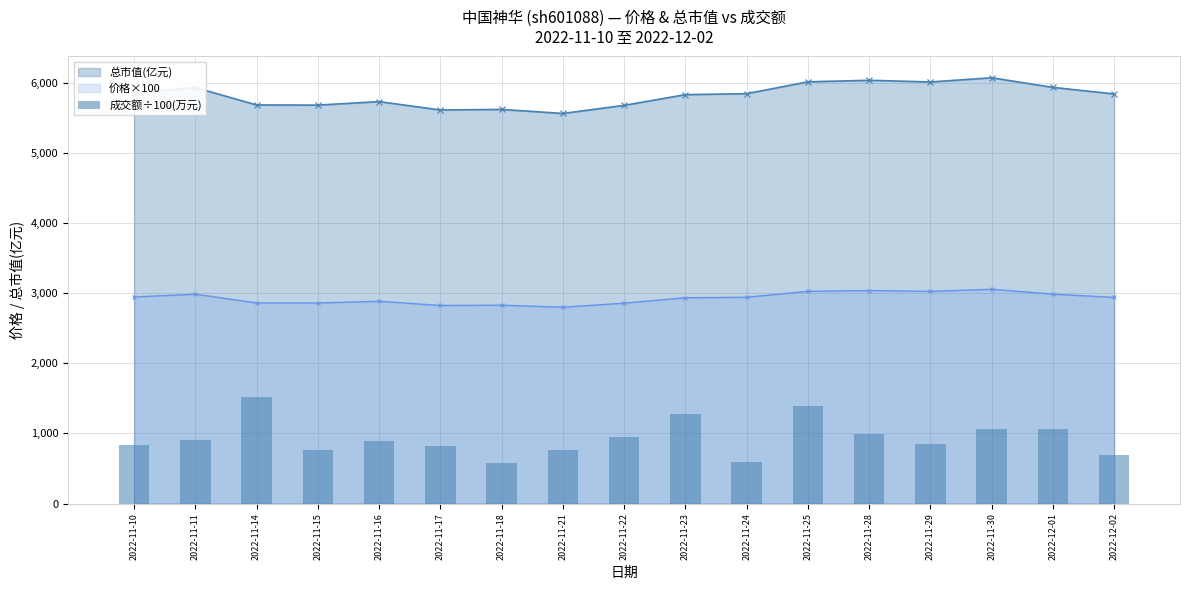

What is the value of the 14th bar from the left?

849.7